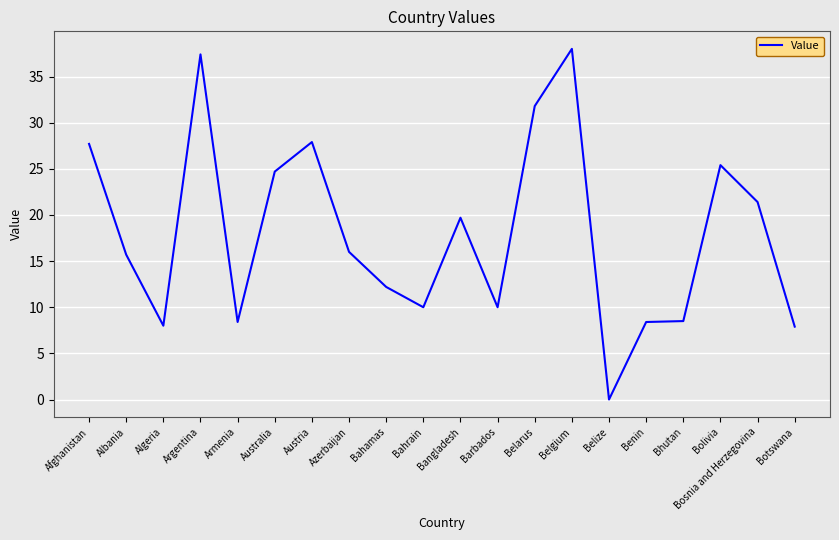

Between Azerbaijan and Belize, which is larger?

Azerbaijan